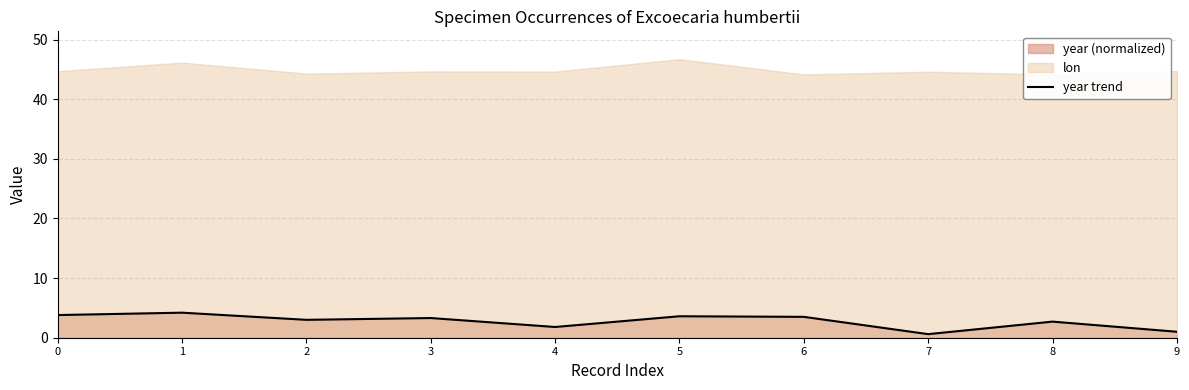

Where is the data nearest to the value 2?

4